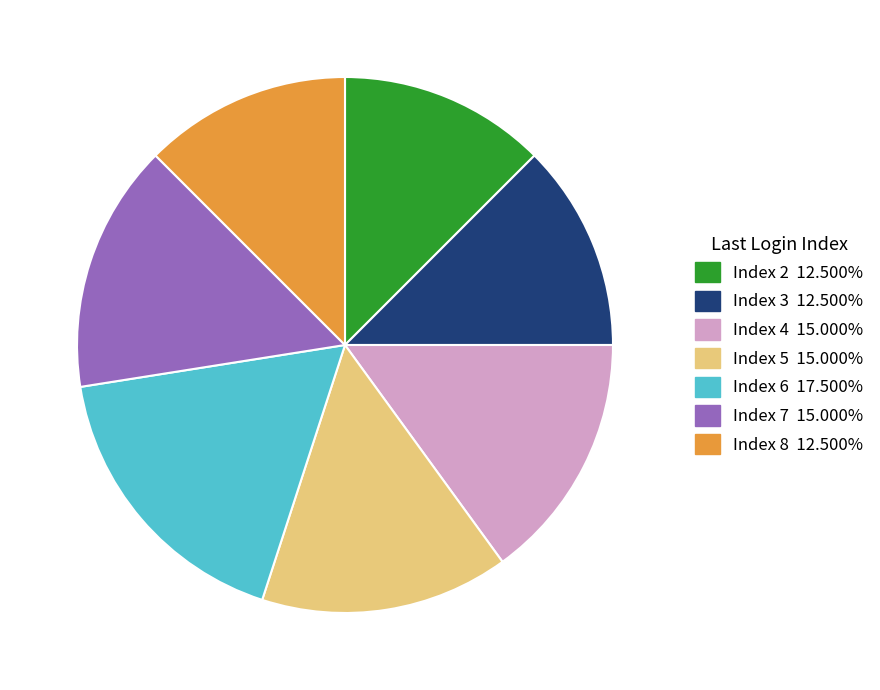

Does any single category account for the majority?

No